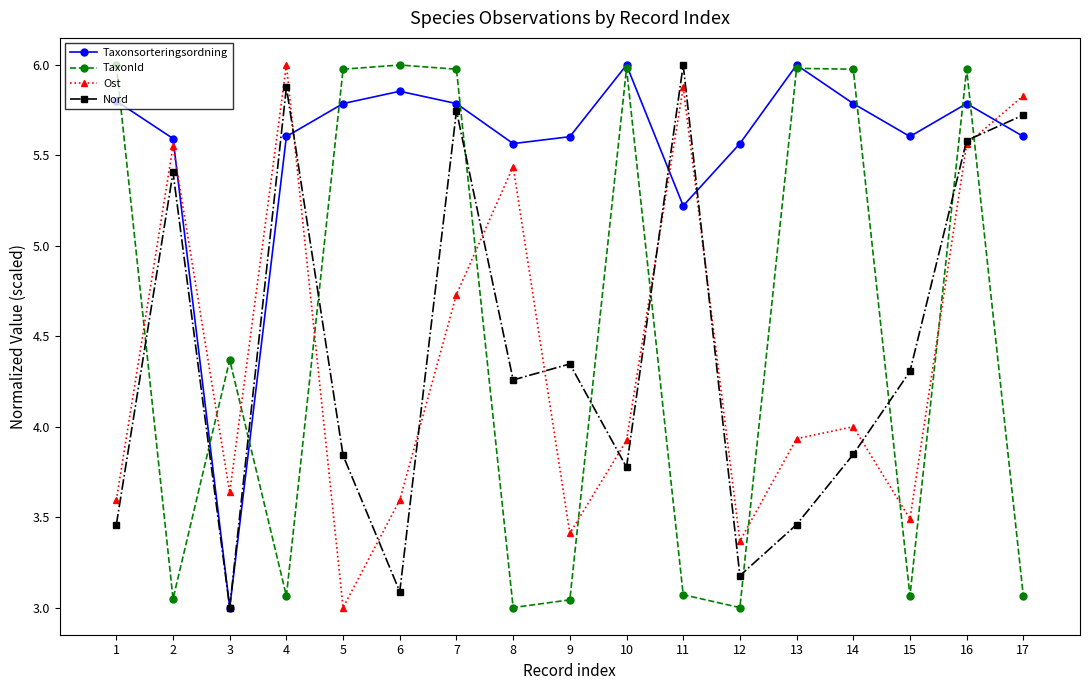

What is the highest value of the Ost series?

6.0